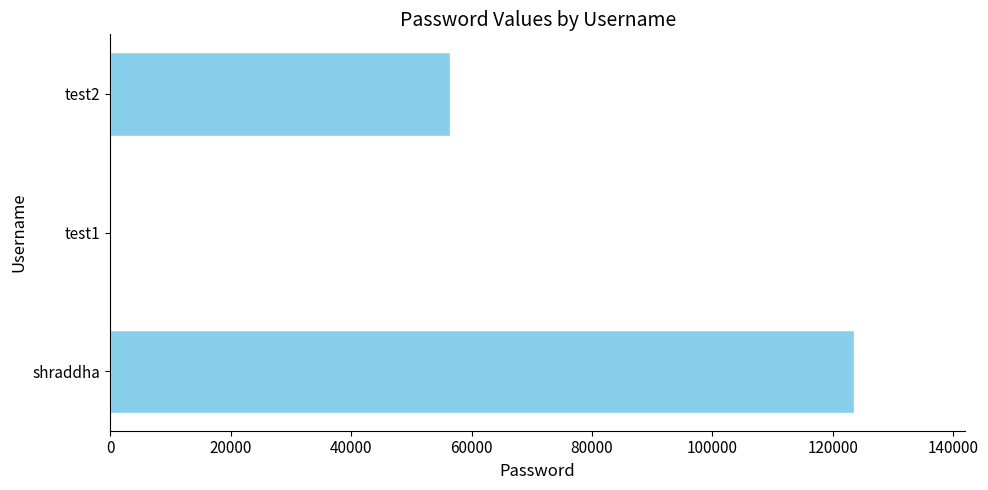

Reading top to bottom, list all the values displayed in this chart.

test2=56445	test1=123	shraddha=123456